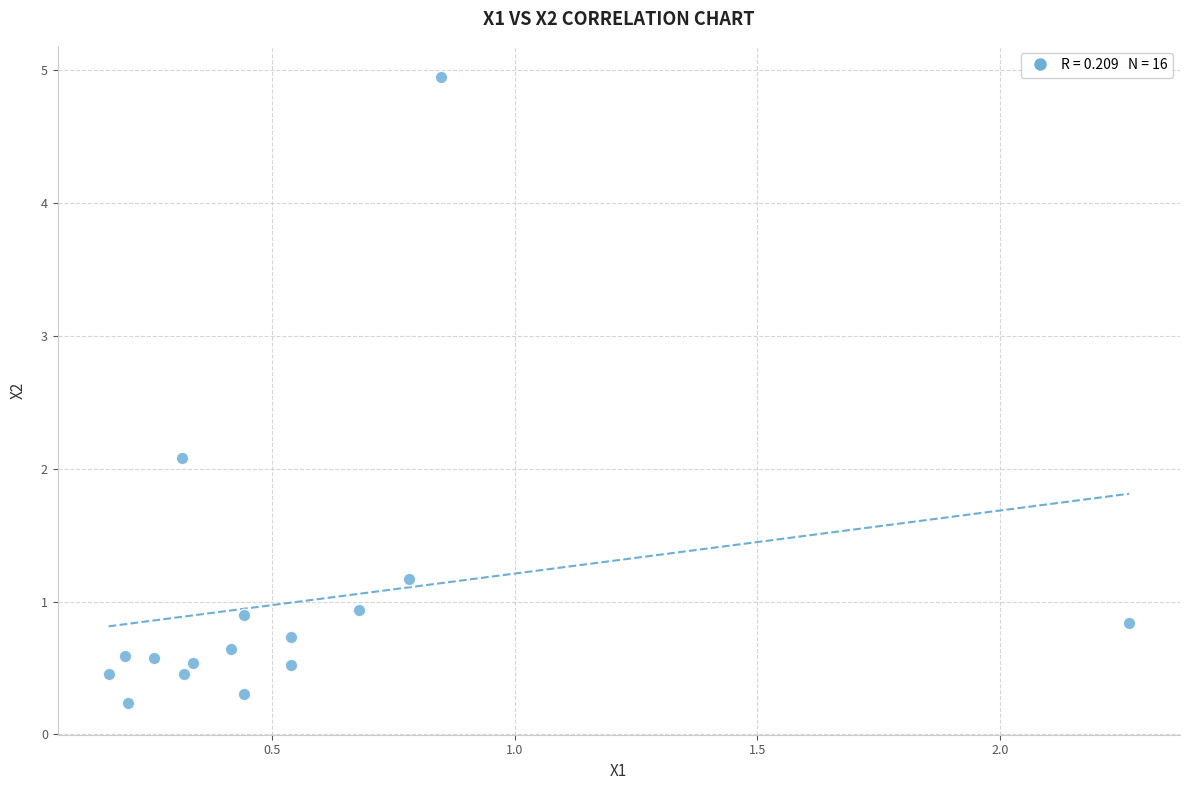

What is the range of Y values (max minus min)?

4.7